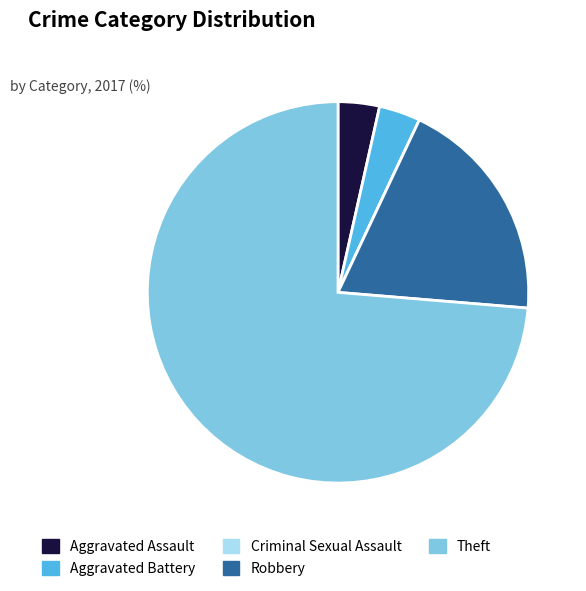

Which slice is the largest?

Theft